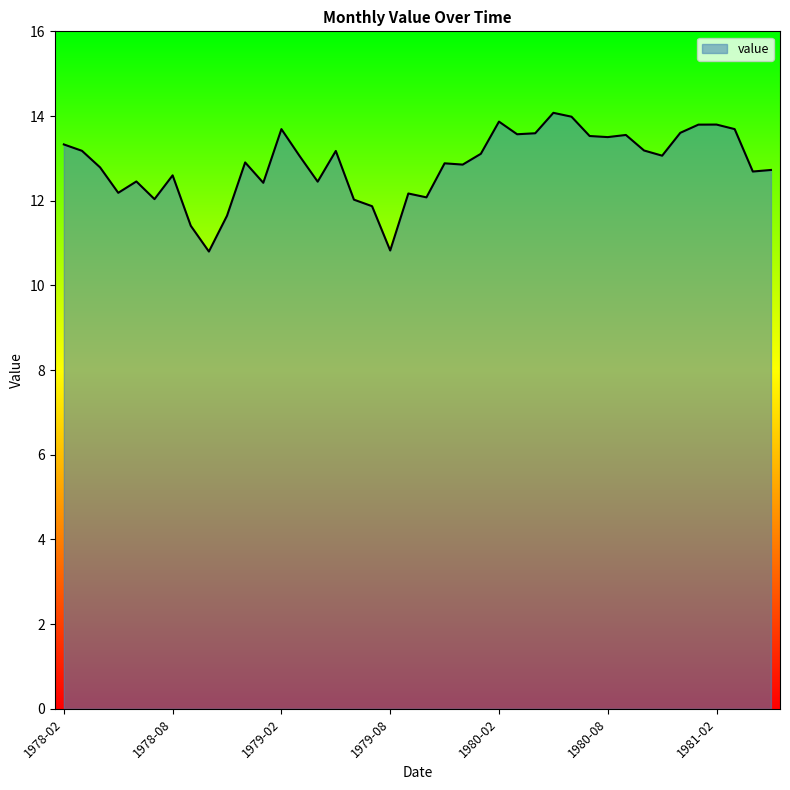

What is the smallest value displayed?

10.8